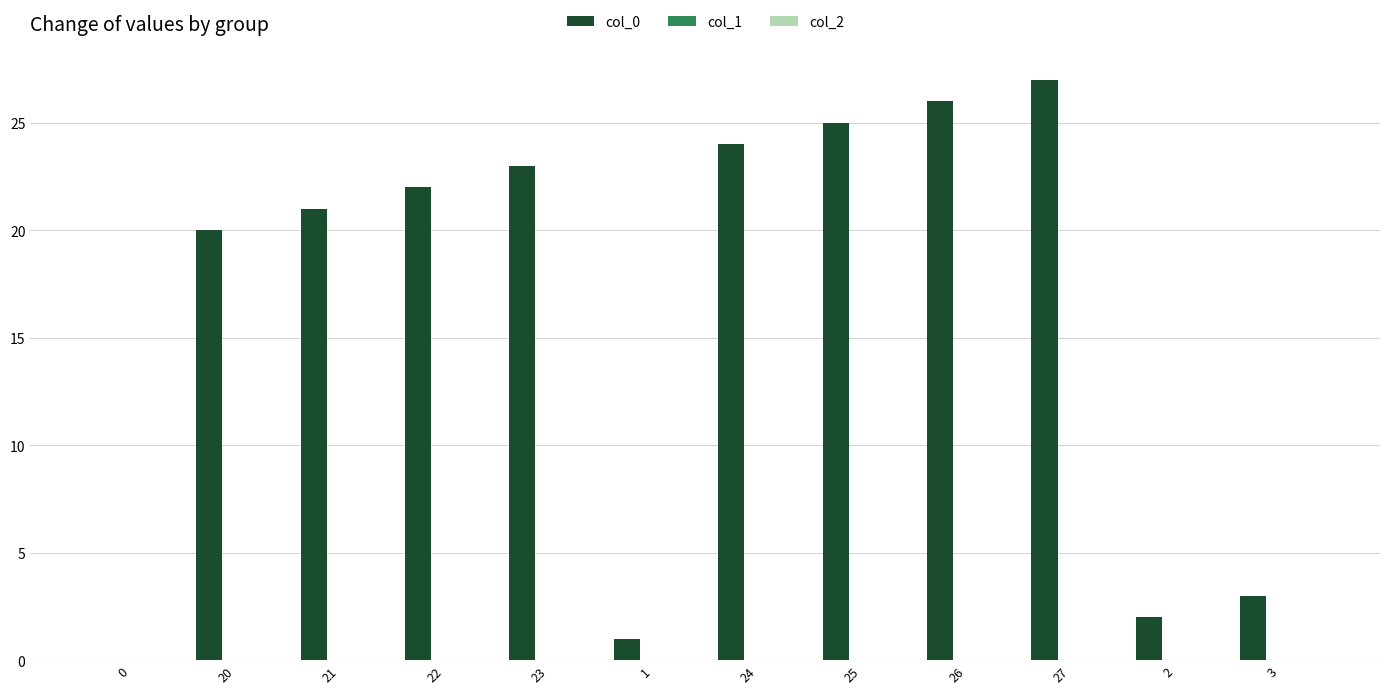

Which has a higher value, 23 or 27?

27